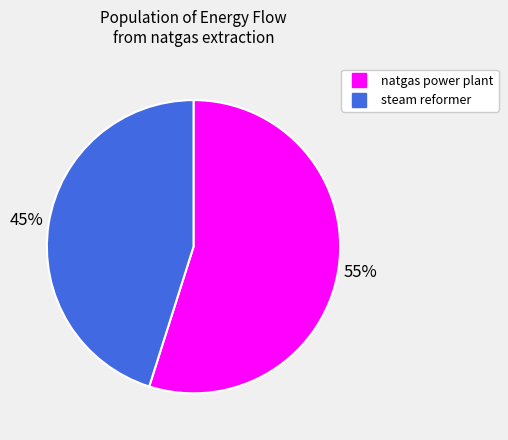

Do natgas power plant and steam reformer together represent more than half of the pie?

Yes